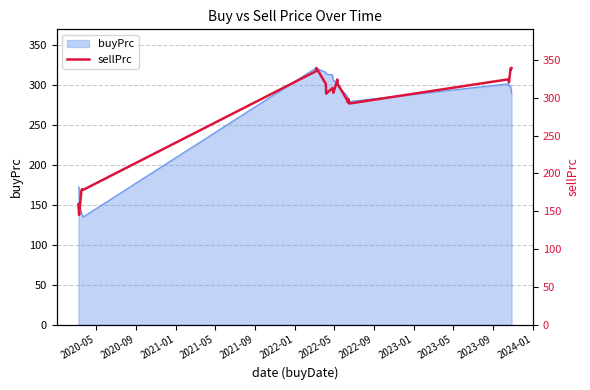

What is the lowest value of the buyPrc series?

135.0